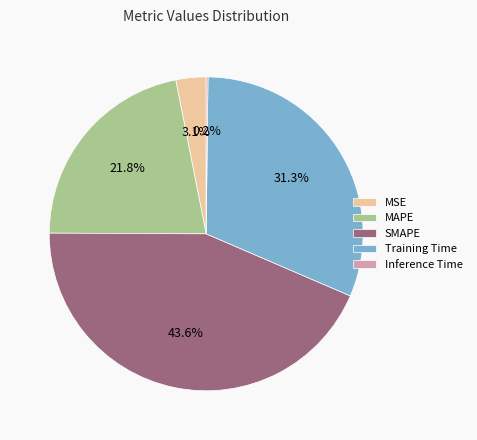

What percentage is the MAPE slice, to the nearest percent?

22%